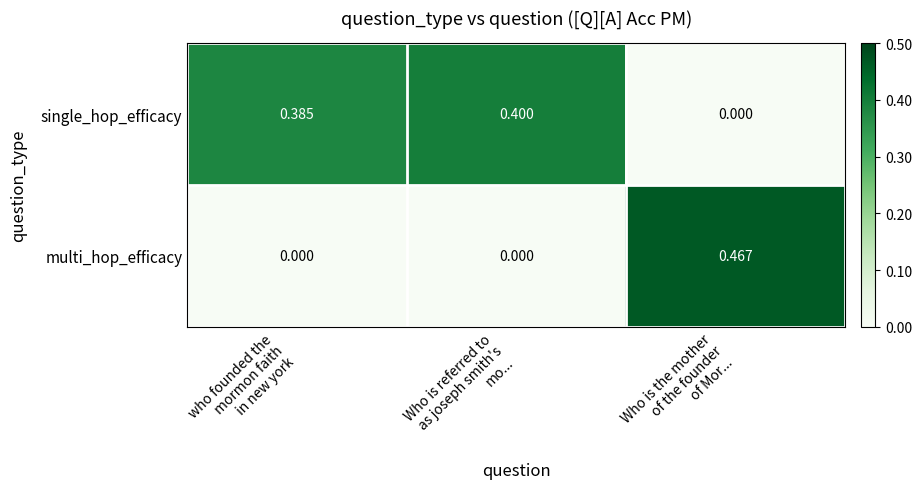

Rank the series by their average value, from lowest to highest.

multi_hop_efficacy, single_hop_efficacy